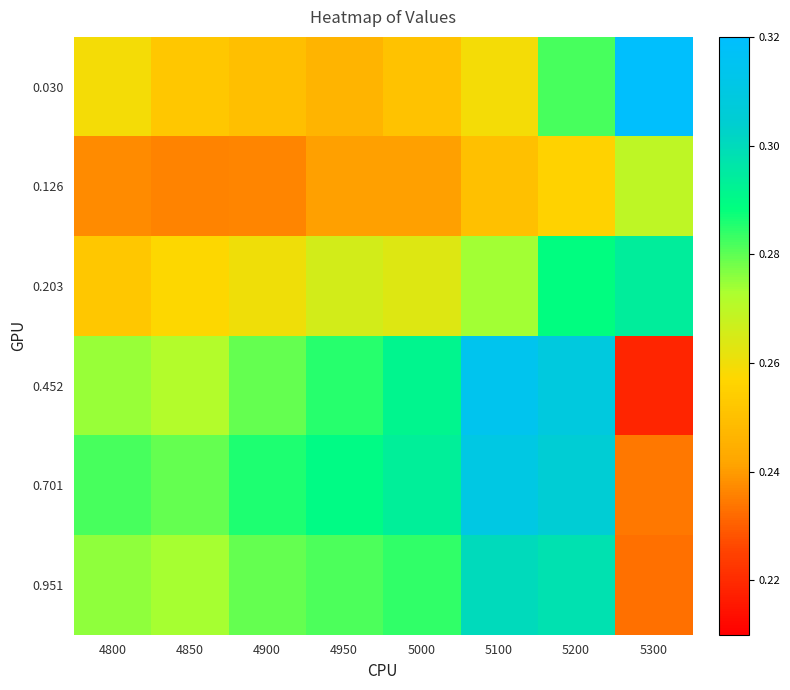

Reading left to right, transcribe all the data shown in this chart.

0.030: 4800=0.3	4850=0.3	4900=0.2	4950=0.2	5000=0.3	5100=0.3	5200=0.3	5300=0.3
0.126: 4800=0.2	4850=0.2	4900=0.2	4950=0.2	5000=0.2	5100=0.3	5200=0.3	5300=0.3
0.203: 4800=0.3	4850=0.3	4900=0.3	4950=0.3	5000=0.3	5100=0.3	5200=0.3	5300=0.3
0.452: 4800=0.3	4850=0.3	4900=0.3	4950=0.3	5000=0.3	5100=0.3	5200=0.3	5300=0.2
0.701: 4800=0.3	4850=0.3	4900=0.3	4950=0.3	5000=0.3	5100=0.3	5200=0.3	5300=0.2
0.951: 4800=0.3	4850=0.3	4900=0.3	4950=0.3	5000=0.3	5100=0.3	5200=0.3	5300=0.2